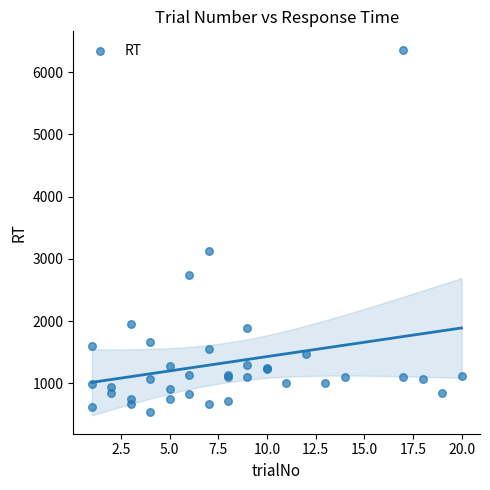

What Y value in the scatter plot is closest to 3448?

3130